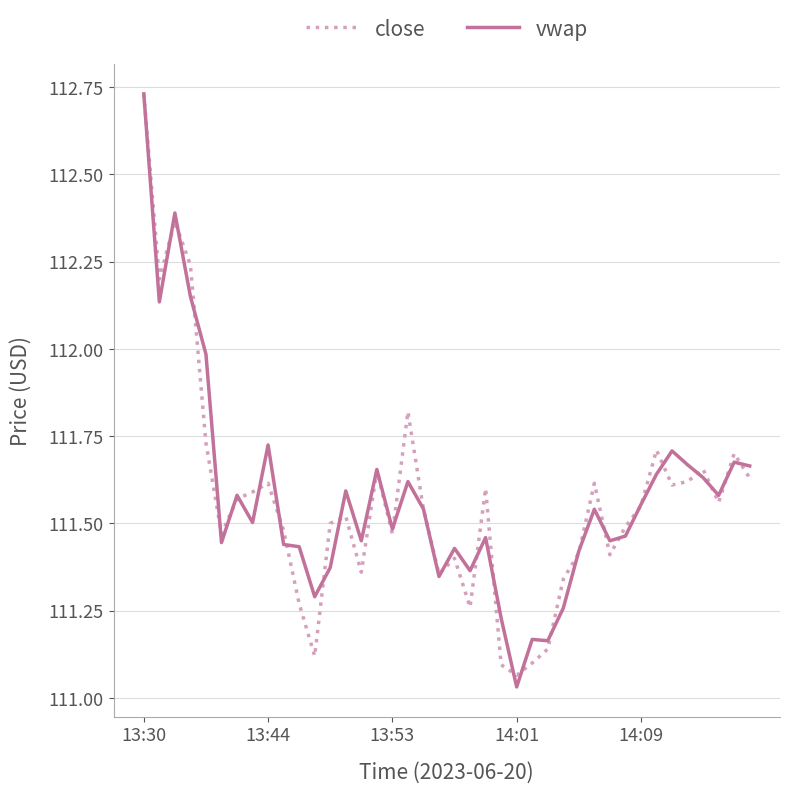

Is this an area chart (filled region under the line)?

No